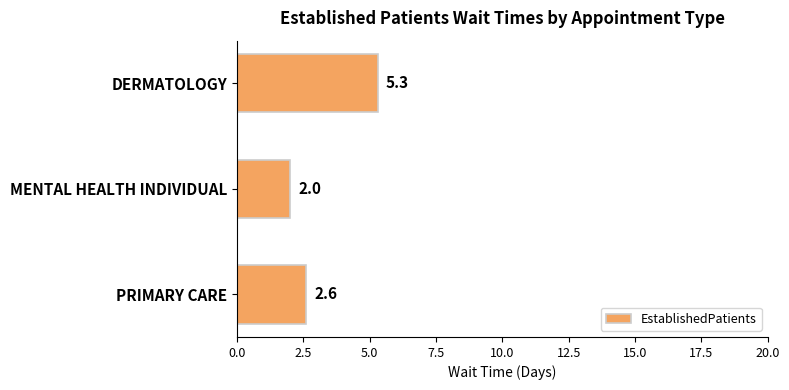

Reading top to bottom, extract all data points from this chart.

DERMATOLOGY=5.3	MENTAL HEALTH INDIVIDUAL=2.0	PRIMARY CARE=2.6